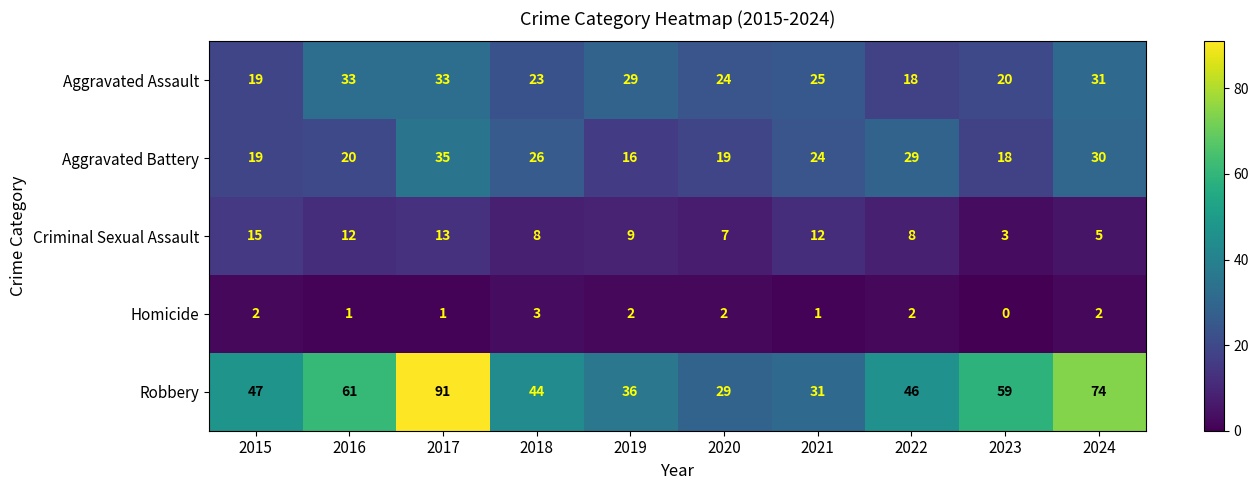

At which label does Criminal Sexual Assault first exceed 9?

2015